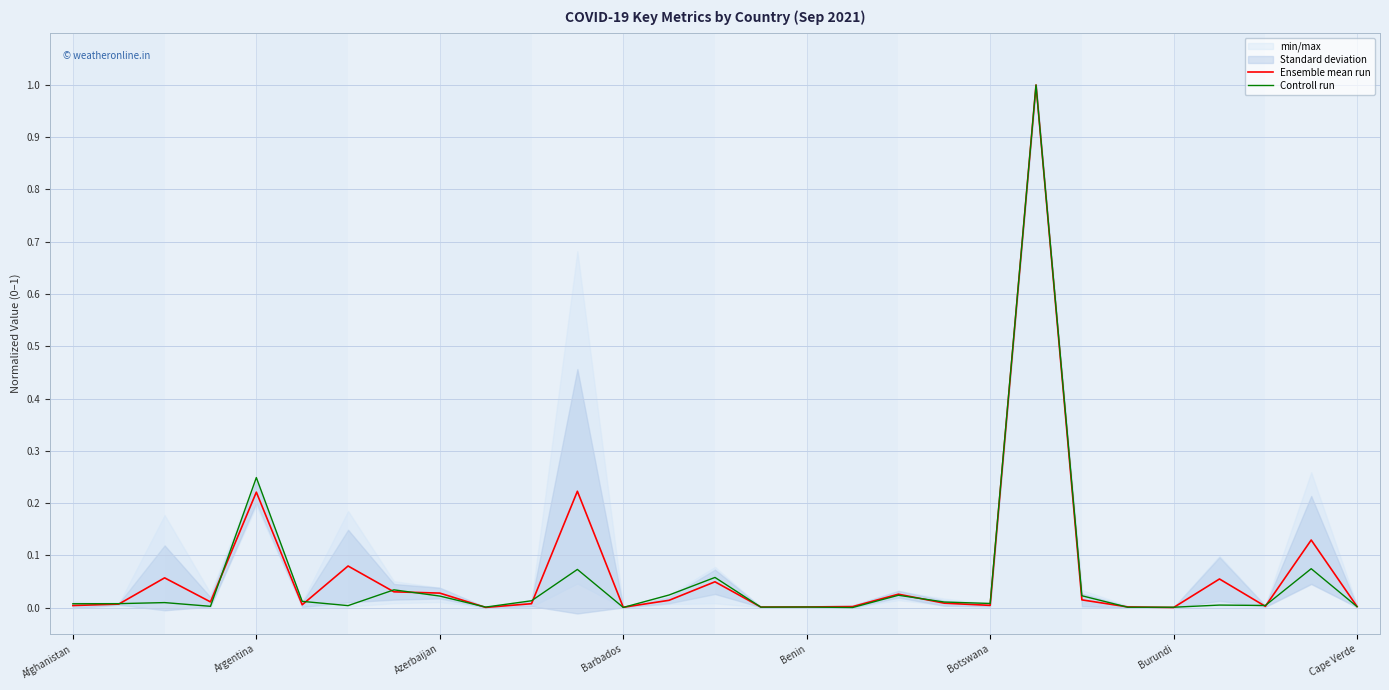

At how many categories does at least one series exceed 0?

29